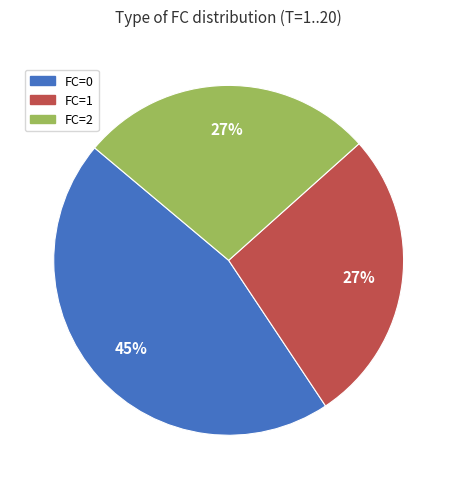

Combined, do FC=1 and FC=2 account for over 50%?

Yes